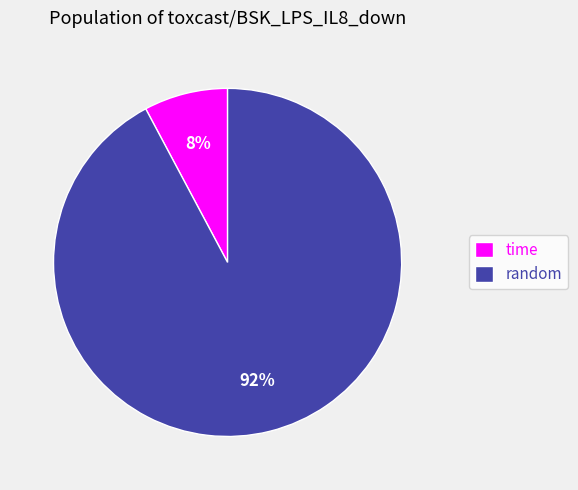

To the nearest percent, what is the combined percentage of time and random?

100%